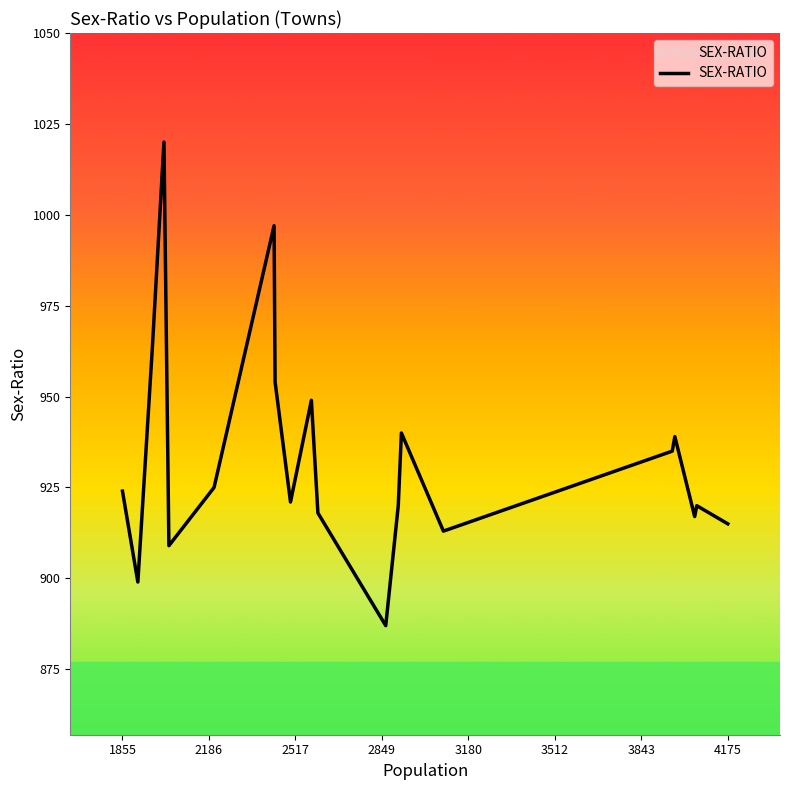

What is the maximum value shown in the chart?

1020